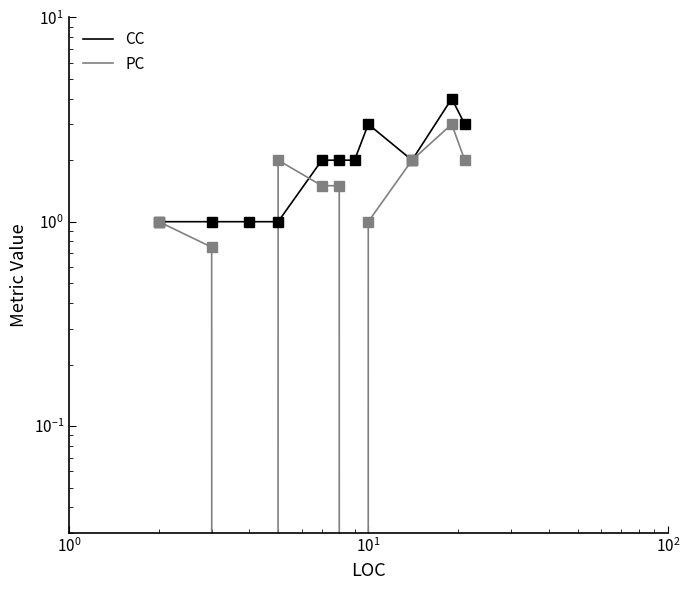

What is the lowest value of the CC series?

1.0